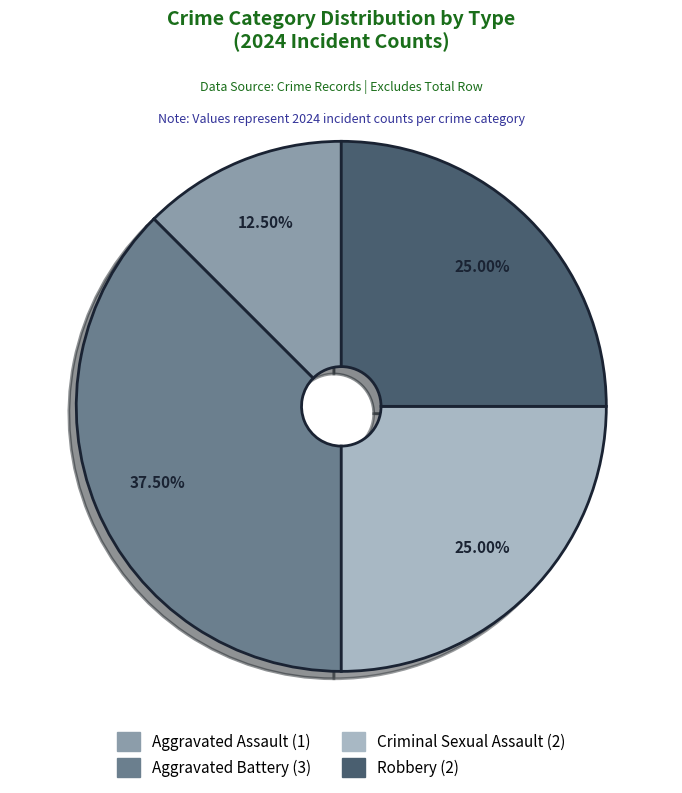

Is it true that Aggravated Battery is 44% of the pie?

False